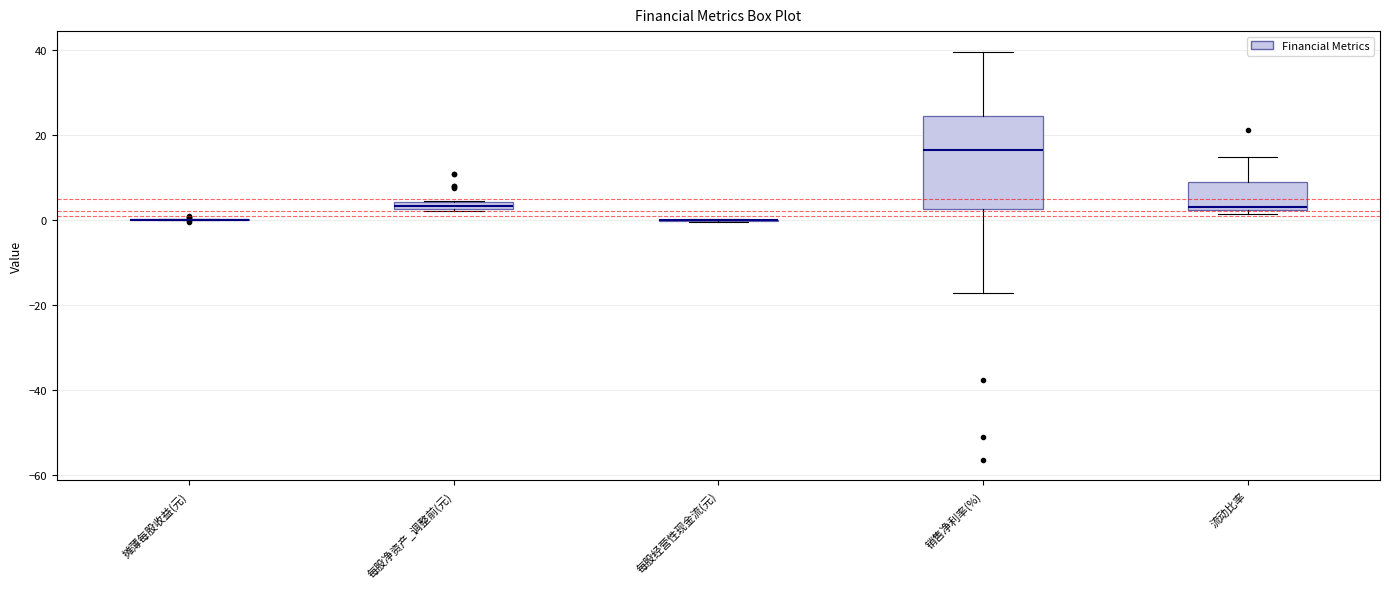

Which box is the tallest, from its lower edge to its upper edge?

销售净利率(%)